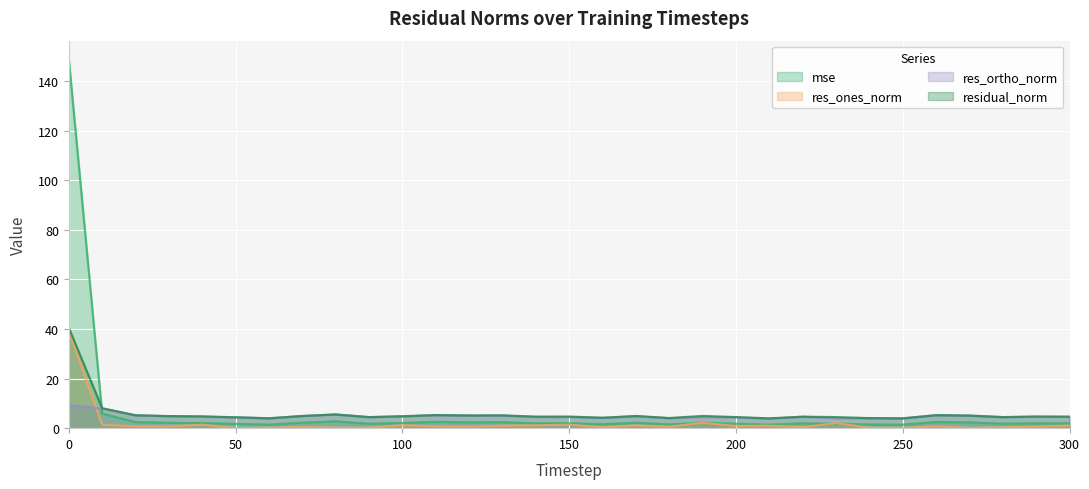

What is the highest value of the res_ones_norm series?

39.4